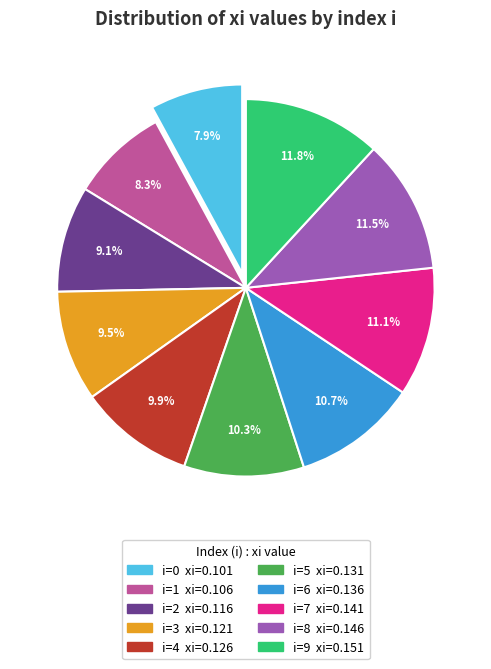

Does any single category account for the majority?

No